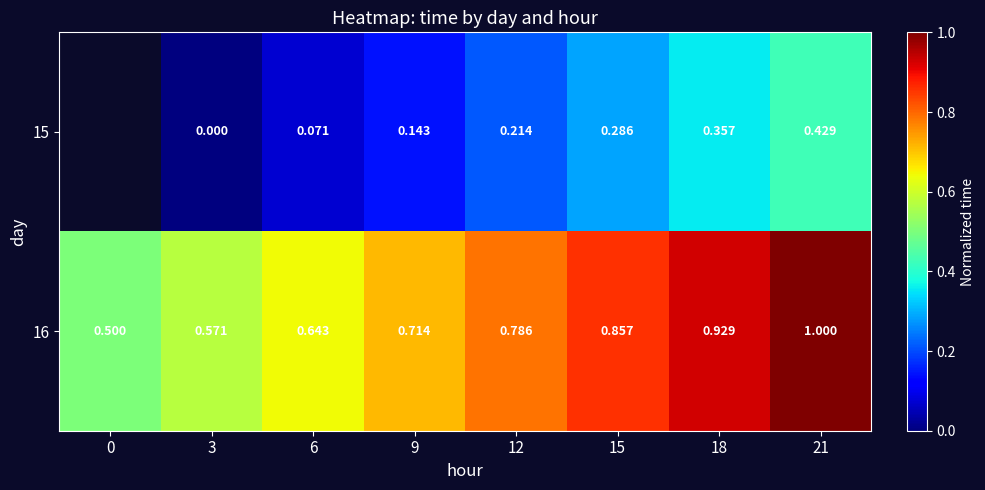

List the labels in order of 15 value, largest first.

21, 18, 15, 12, 9, 6, 0, 3